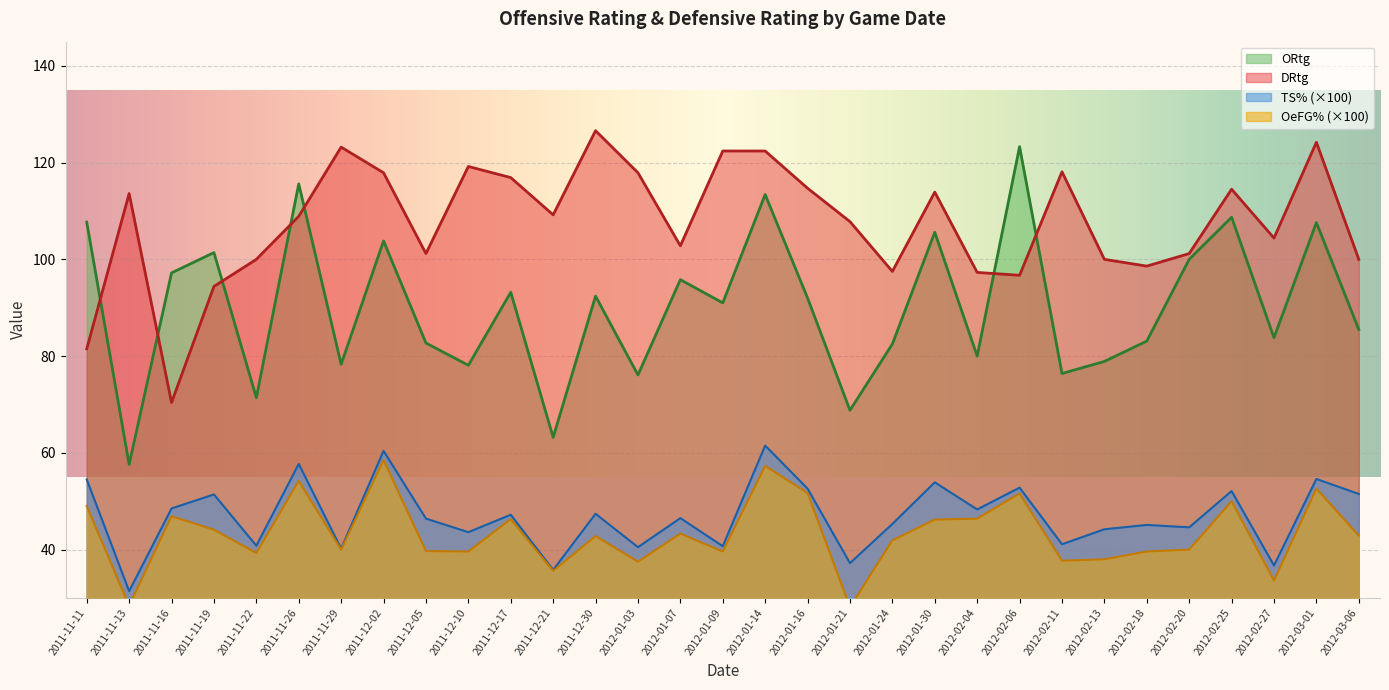

Reading left to right, transcribe all the data shown in this chart.

ORtg: 2011-11-11=107.7	2011-11-13=57.6	2011-11-16=97.2	2011-11-19=101.4	2011-11-22=71.4	2011-11-26=115.6	2011-11-29=78.3	2011-12-02=103.8	2011-12-05=82.7	2011-12-10=78.1	2011-12-17=93.2	2011-12-21=63.2	2011-12-30=92.4	2012-01-03=76.1	2012-01-07=95.8	2012-01-09=91.0	2012-01-14=113.4	2012-01-16=92.0	2012-01-21=68.8	2012-01-24=82.5	2012-01-30=105.6	2012-02-04=80.0	2012-02-06=123.3	2012-02-11=76.4	2012-02-13=78.9	2012-02-18=83.1	2012-02-20=100.0	2012-02-25=108.7	2012-02-27=83.8	2012-03-01=107.6	2012-03-06=85.5
DRtg: 2011-11-11=81.5	2011-11-13=113.6	2011-11-16=70.4	2011-11-19=94.4	2011-11-22=100.0	2011-11-26=108.9	2011-11-29=123.2	2011-12-02=117.9	2011-12-05=101.2	2011-12-10=119.2	2011-12-17=116.9	2011-12-21=109.2	2011-12-30=126.6	2012-01-03=117.9	2012-01-07=102.8	2012-01-09=122.4	2012-01-14=122.4	2012-01-16=114.7	2012-01-21=107.8	2012-01-24=97.5	2012-01-30=113.9	2012-02-04=97.3	2012-02-06=96.7	2012-02-11=118.1	2012-02-13=100.0	2012-02-18=98.6	2012-02-20=101.2	2012-02-25=114.5	2012-02-27=104.4	2012-03-01=124.2	2012-03-06=100.0
TS%: 2011-11-11=54.5	2011-11-13=31.4	2011-11-16=48.5	2011-11-19=51.4	2011-11-22=40.8	2011-11-26=57.7	2011-11-29=40.2	2011-12-02=60.4	2011-12-05=46.4	2011-12-10=43.6	2011-12-17=47.2	2011-12-21=35.8	2011-12-30=47.4	2012-01-03=40.5	2012-01-07=46.5	2012-01-09=40.7	2012-01-14=61.5	2012-01-16=52.6	2012-01-21=37.2	2012-01-24=45.3	2012-01-30=53.9	2012-02-04=48.3	2012-02-06=52.8	2012-02-11=41.1	2012-02-13=44.2	2012-02-18=45.1	2012-02-20=44.6	2012-02-25=52.1	2012-02-27=36.7	2012-03-01=54.6	2012-03-06=51.5
OeFG%: 2011-11-11=49.0	2011-11-13=28.4	2011-11-16=46.9	2011-11-19=44.1	2011-11-22=39.3	2011-11-26=54.2	2011-11-29=40.0	2011-12-02=58.5	2011-12-05=39.7	2011-12-10=39.6	2011-12-17=46.3	2011-12-21=35.6	2011-12-30=42.8	2012-01-03=37.5	2012-01-07=43.3	2012-01-09=39.6	2012-01-14=57.3	2012-01-16=51.7	2012-01-21=28.1	2012-01-24=41.9	2012-01-30=46.2	2012-02-04=46.4	2012-02-06=51.6	2012-02-11=37.7	2012-02-13=38.0	2012-02-18=39.6	2012-02-20=40.0	2012-02-25=50.0	2012-02-27=33.6	2012-03-01=52.6	2012-03-06=42.9